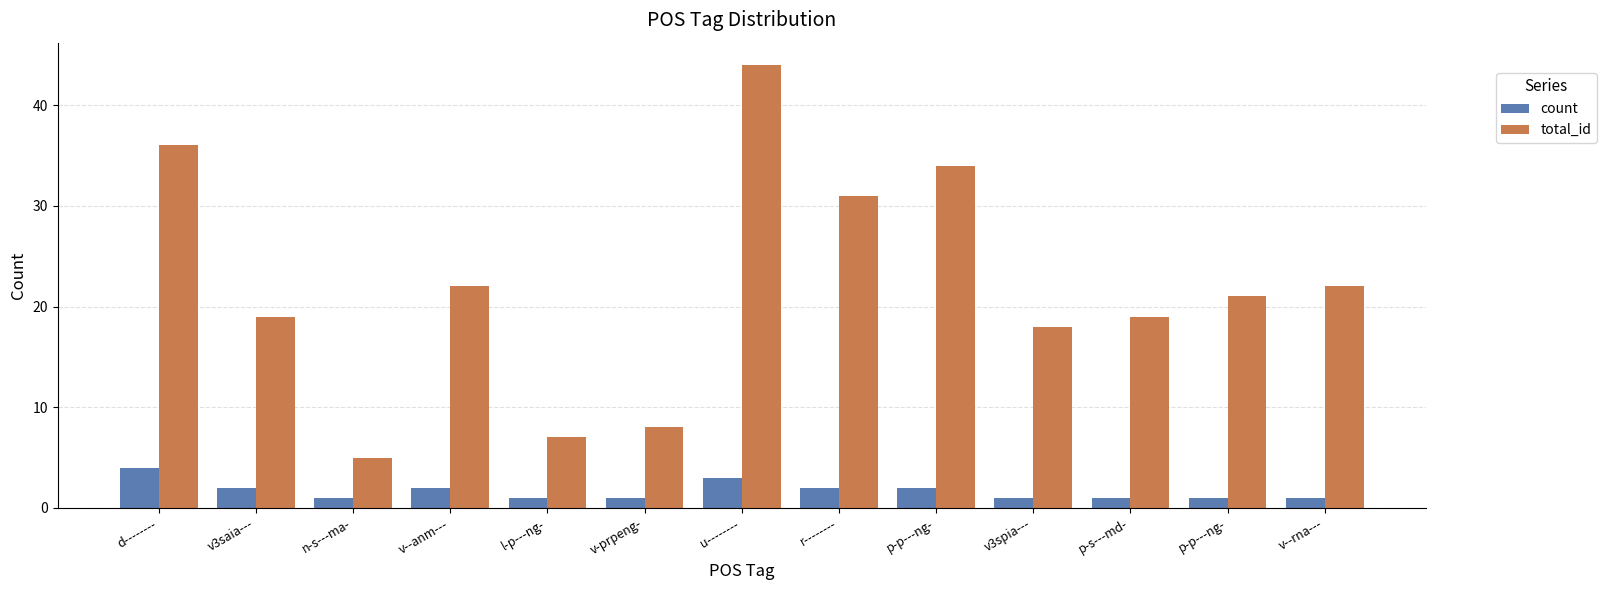

What are all the series names shown in the legend?

count, total_id